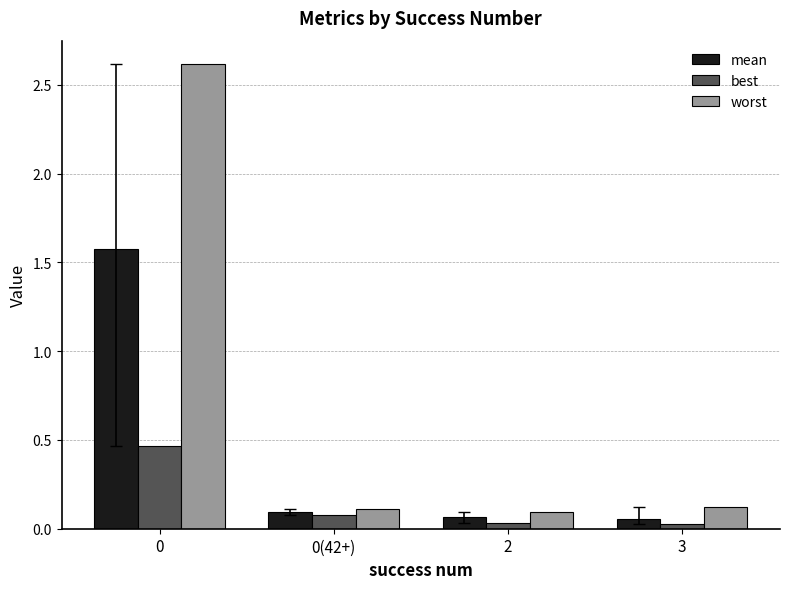

How many groups of bars are there?

4